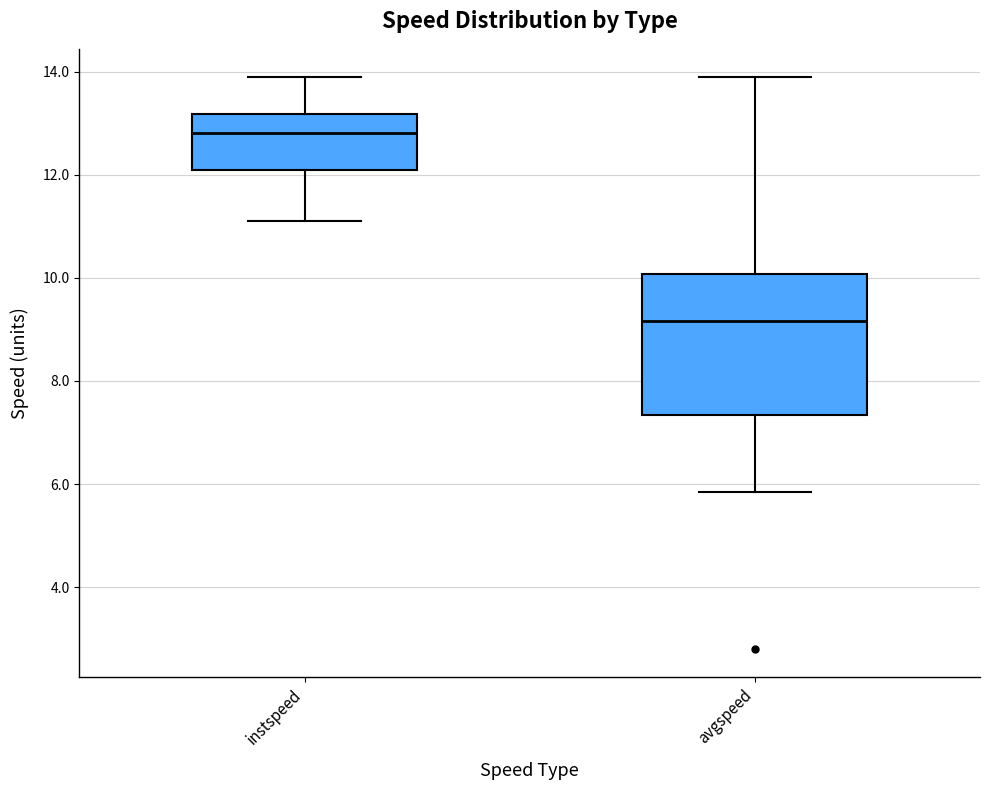

Reading left to right, transcribe this box plot: for each box, give where its median line is, the range the box spans, and where its two whiskers end, as read against the y-axis. The values are not printed on the chart, so give them approximately, as read against the axis.

instspeed: median 12.8, box 12.0 to 13.2, whiskers 11.2 to 13.8
avgspeed: median 9.2, box 7.4 to 10.0, whiskers 5.8 to 13.8